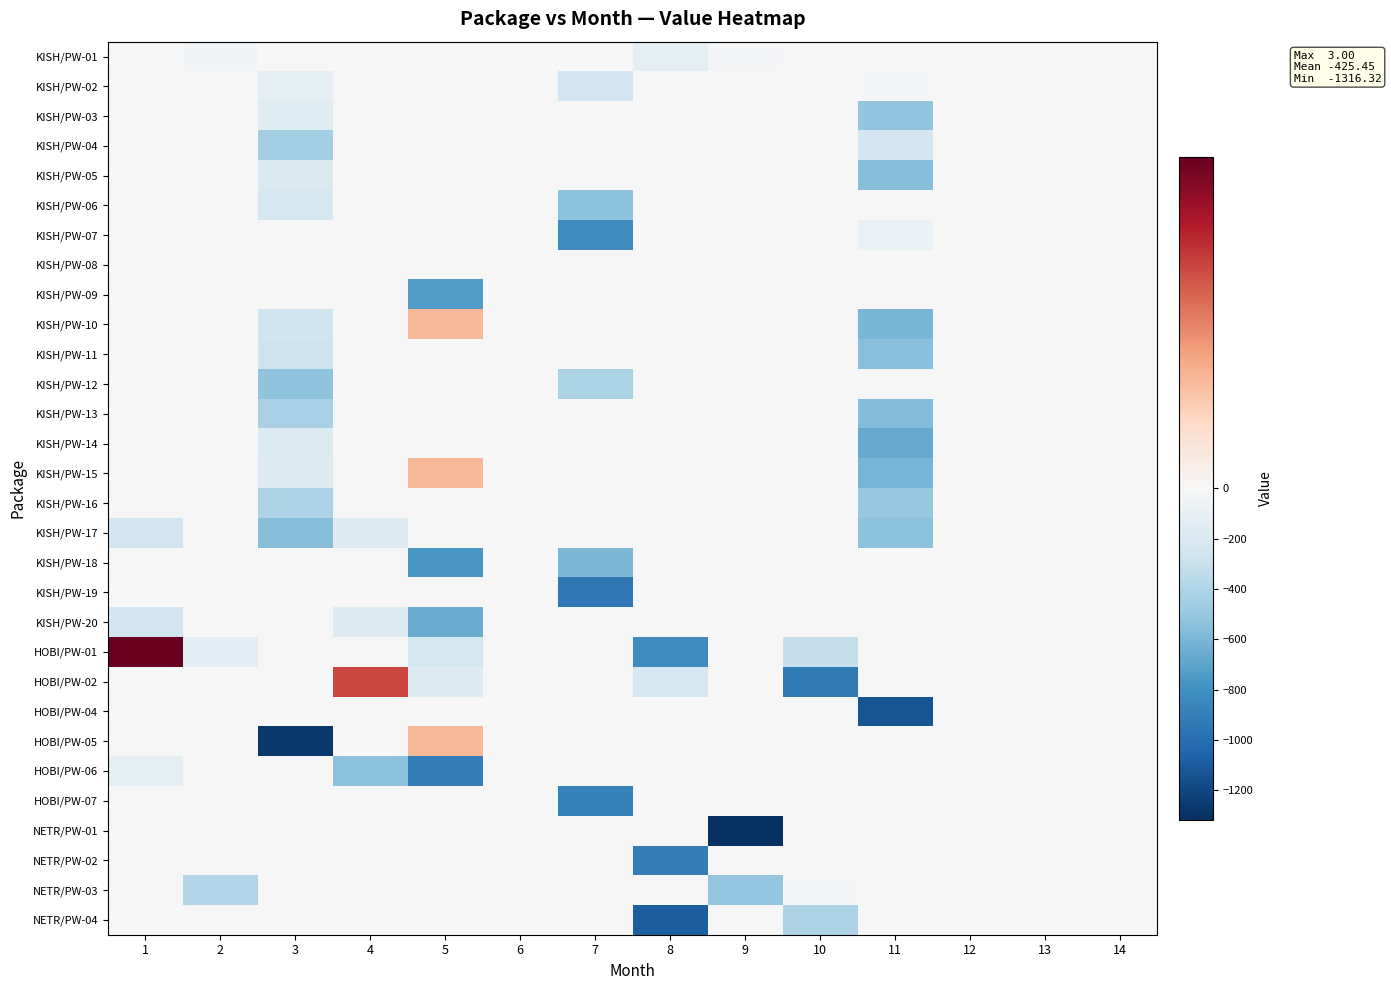

Which has a higher value, 7 or 13?

7